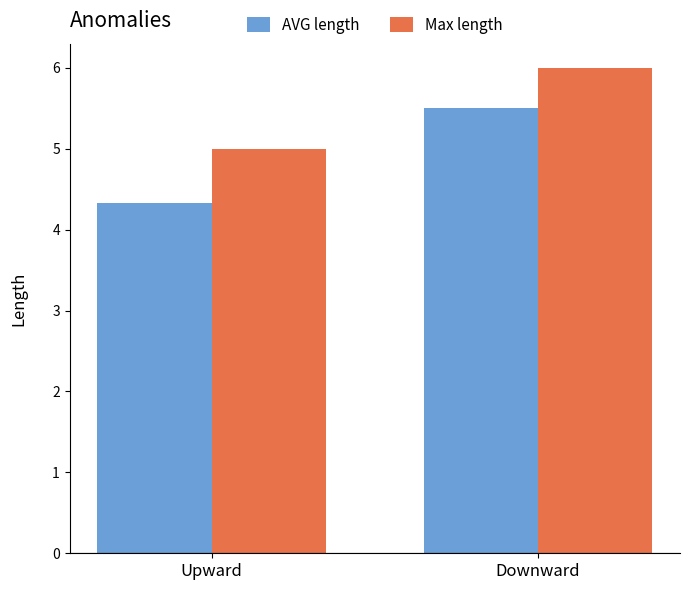

How many data points does each series have?

2